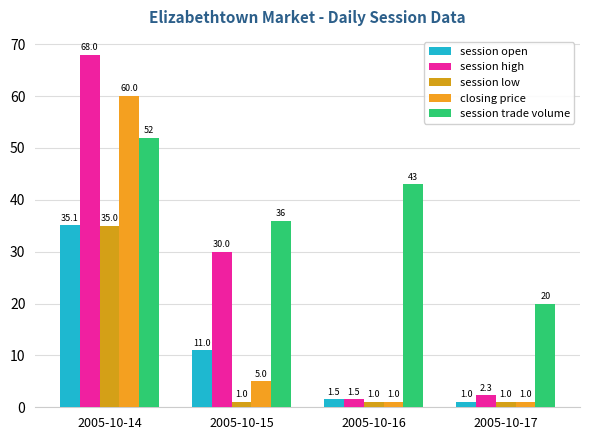

Which label corresponds to the smallest value in the chart?

2005-10-17